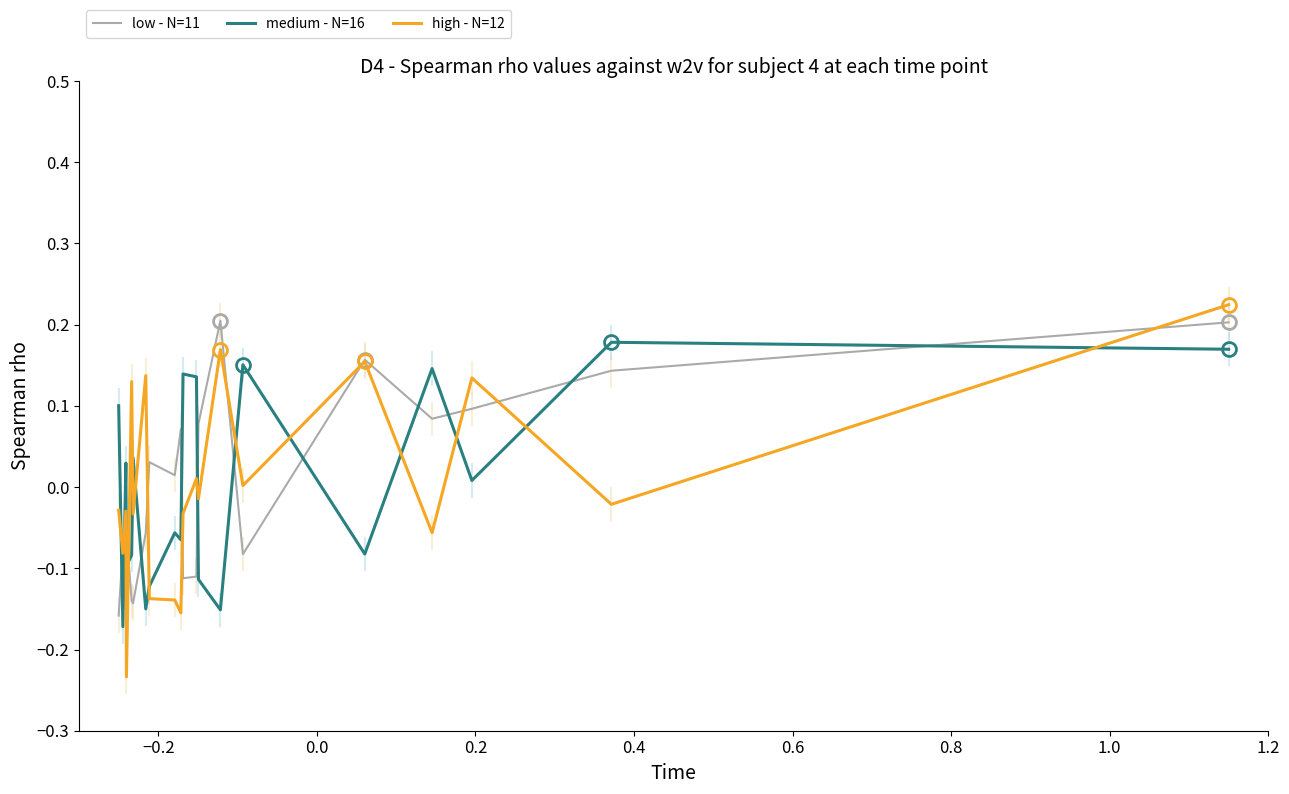

Which series has the widest spread of values?

high - N=12